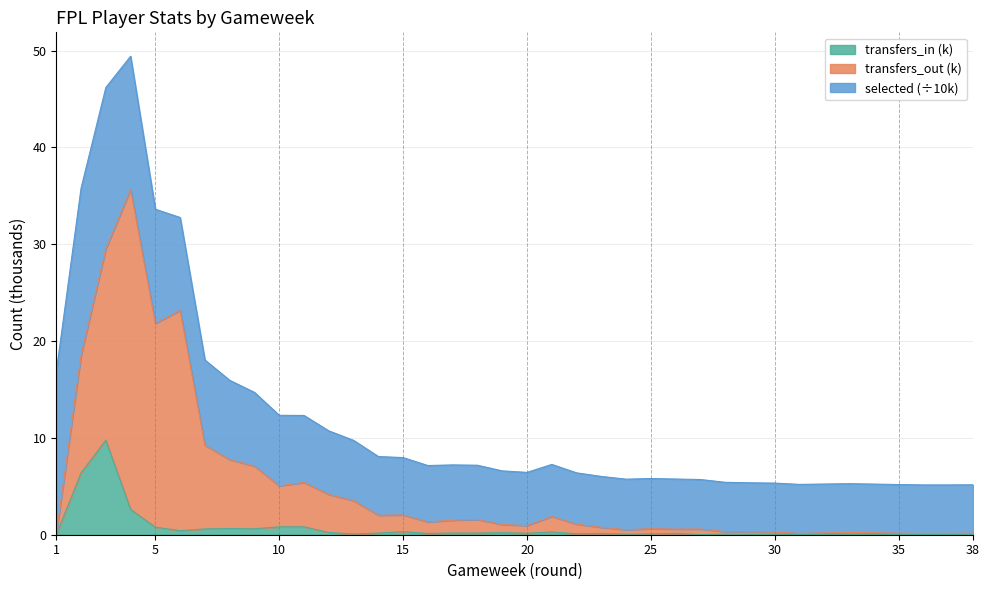

Does the chart have visible grid lines?

Yes